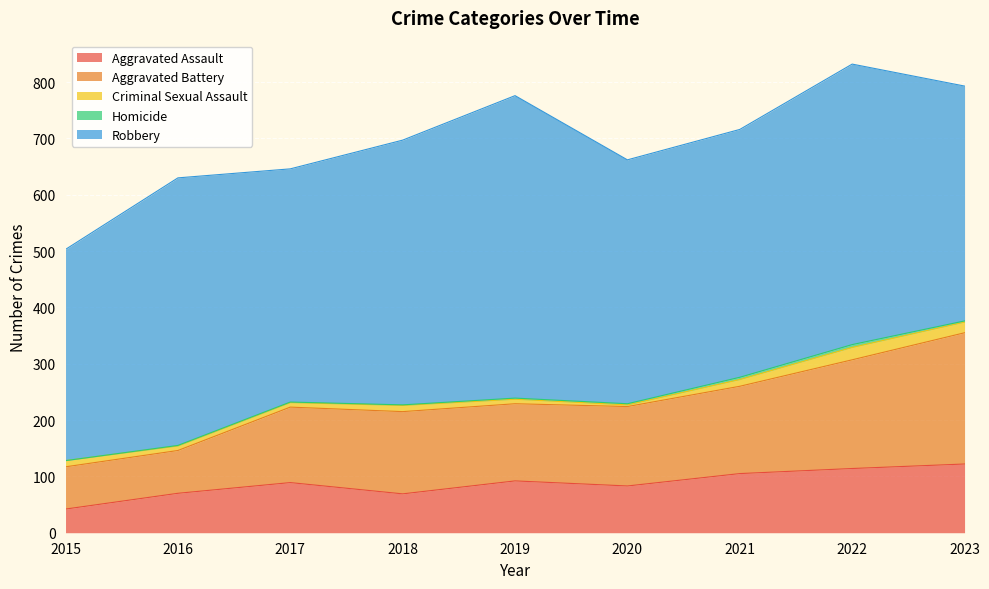

What is the difference between the second highest and minimum values in the Aggravated Assault series?

72